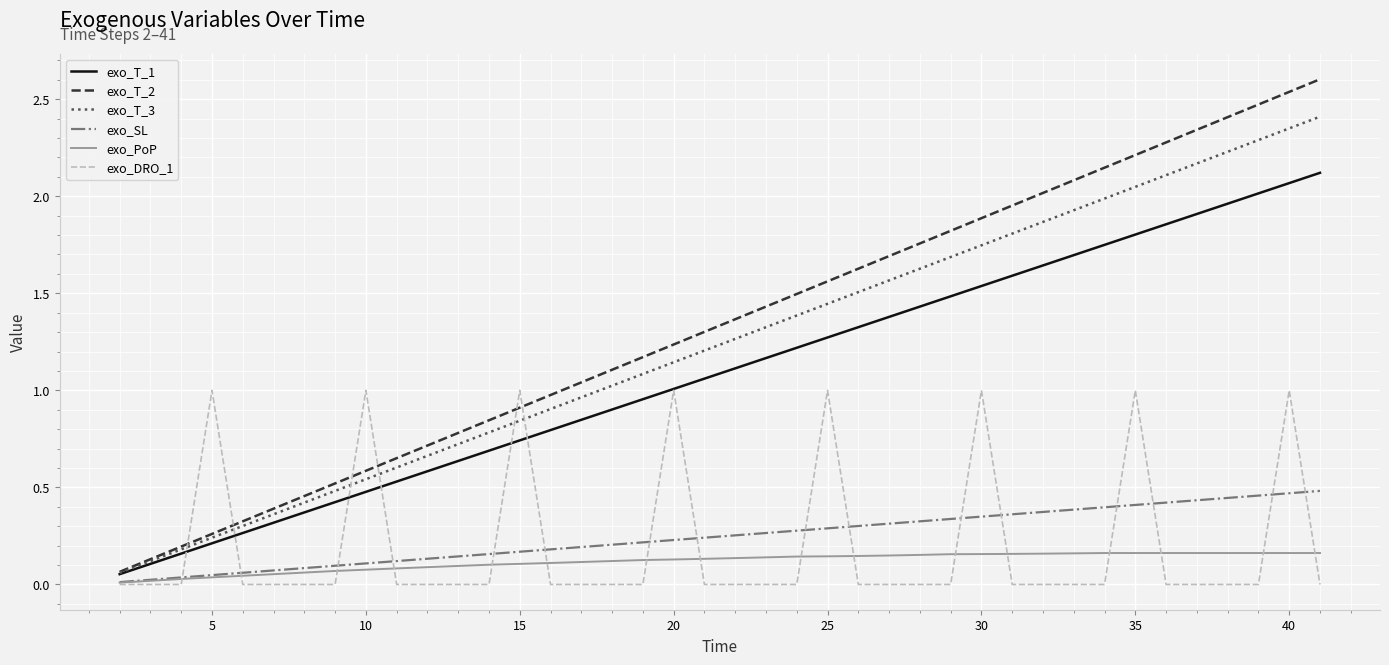

Which series has the widest spread of values?

exo_T_2